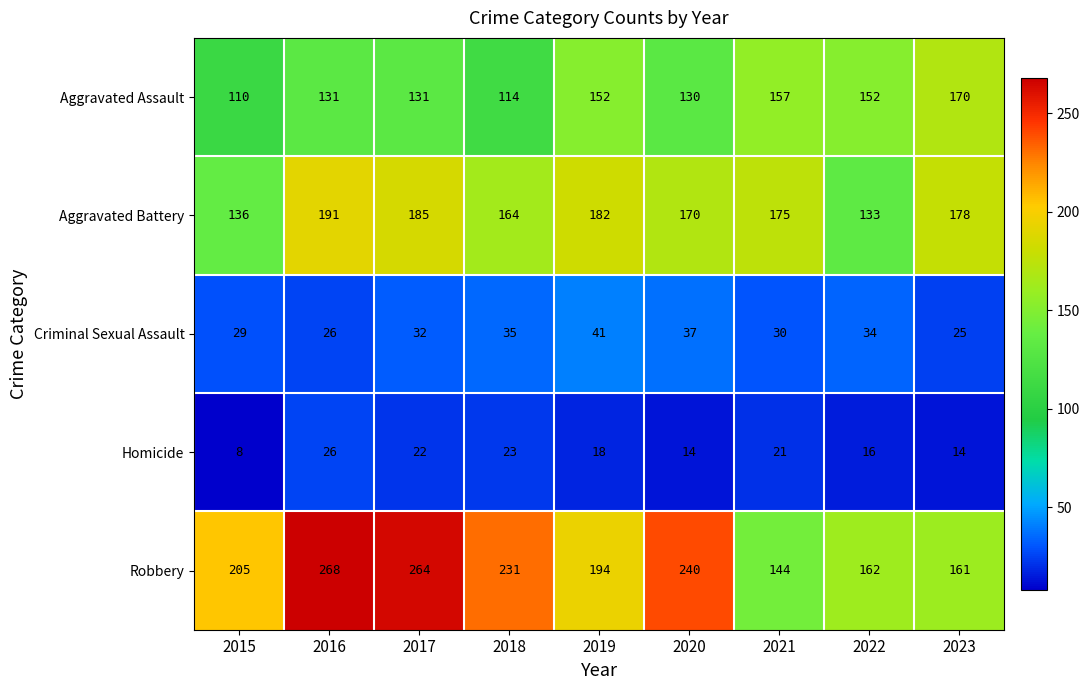

What is the difference between the highest and lowest values at 2015?

197